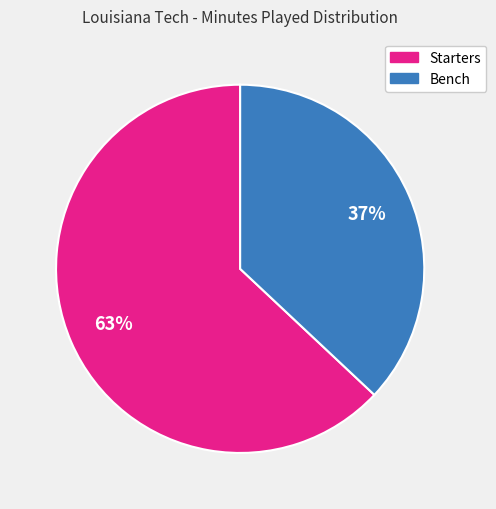

Does any single category account for the majority?

Yes